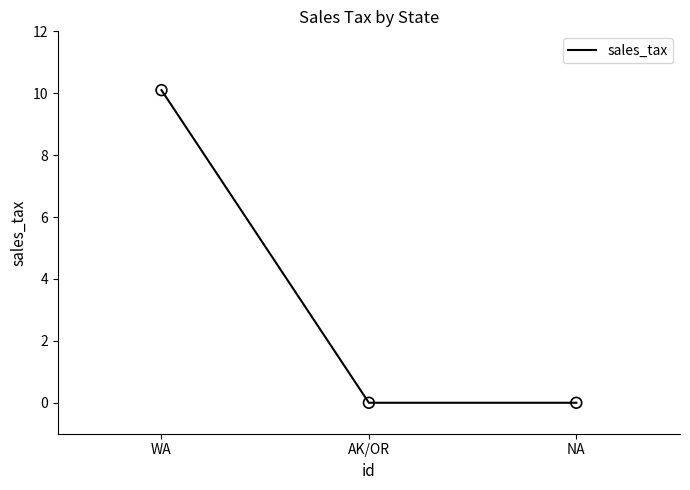

Between NA and WA, which is larger?

WA